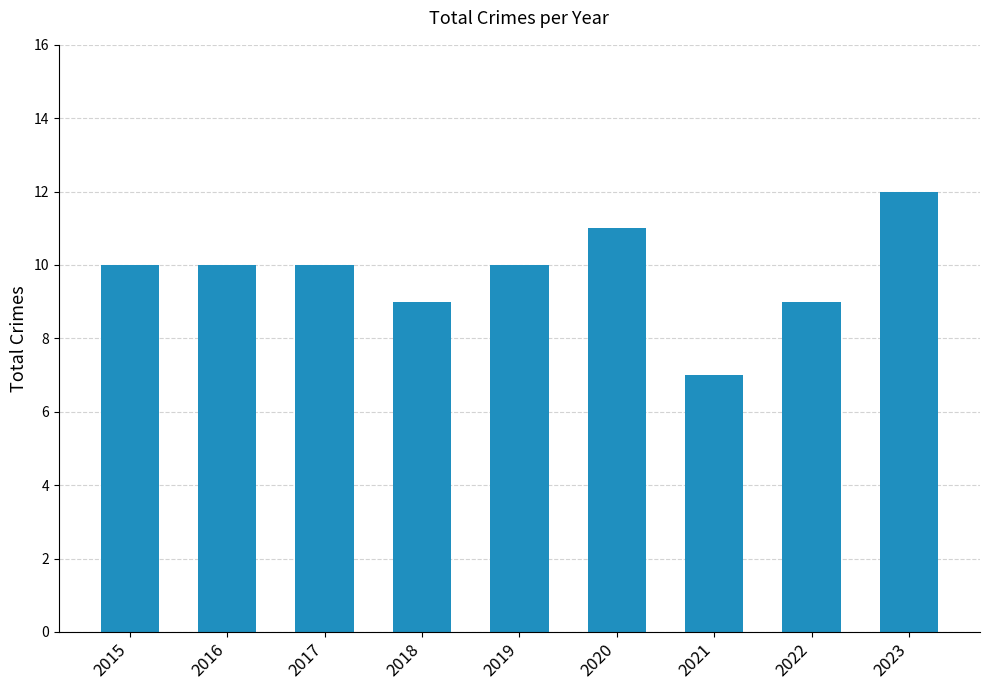

What is the change in value from 2020 to 2021?

-4